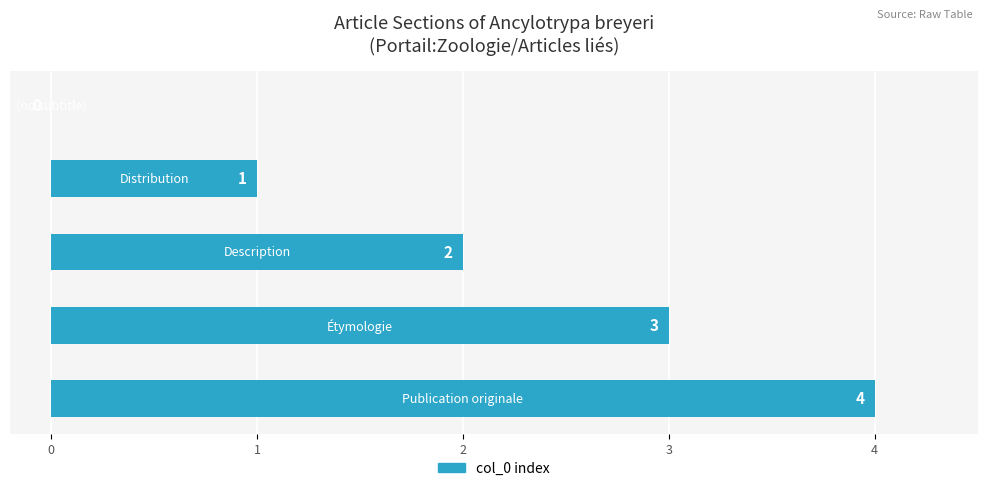

What is the average value?

2